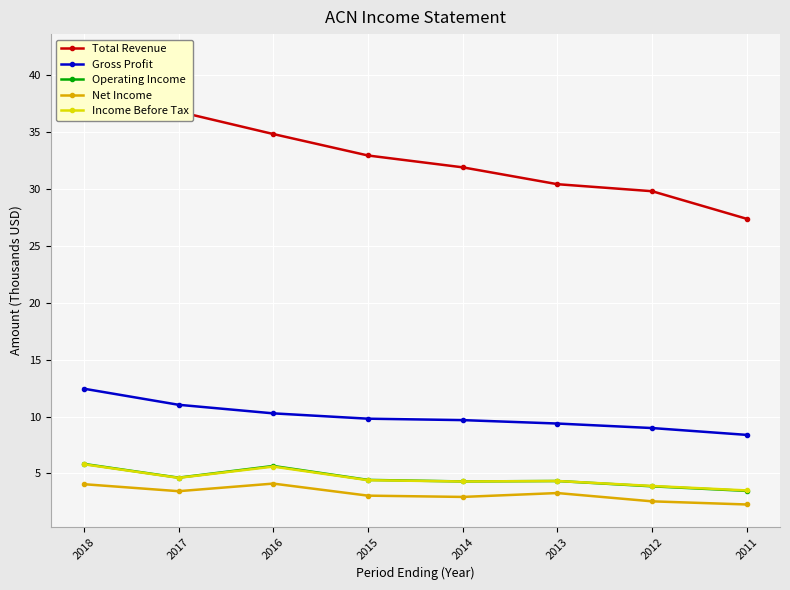

True or false: Net Income and Gross Profit cross at least once.

False